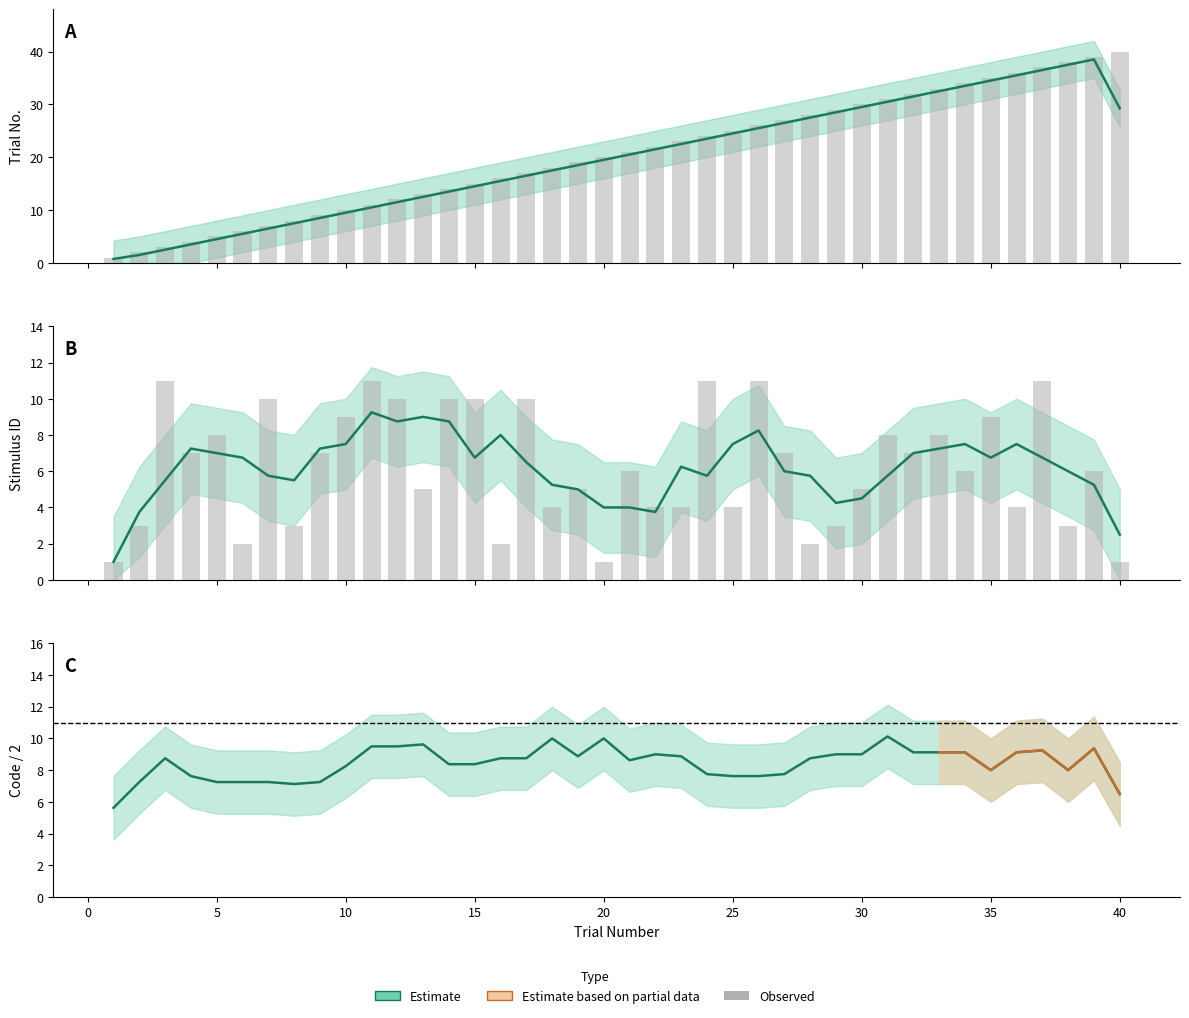

What is the value of the Trial bar at the 27th from the left?

27